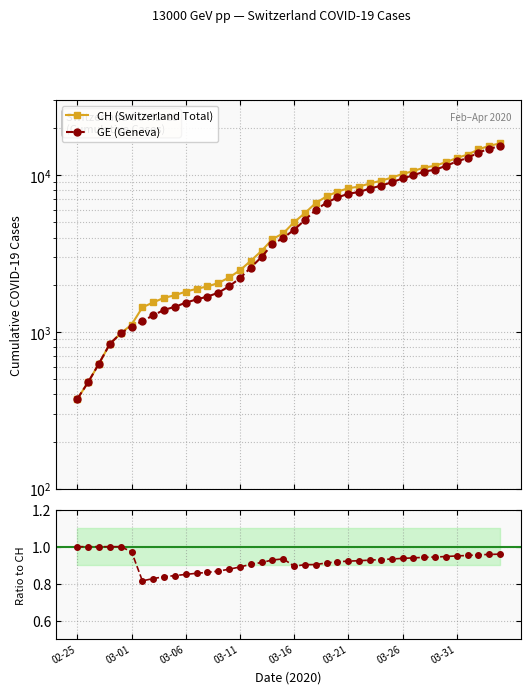

What is the value of the GE (Geneva) point at the 1st from the left?

375.0